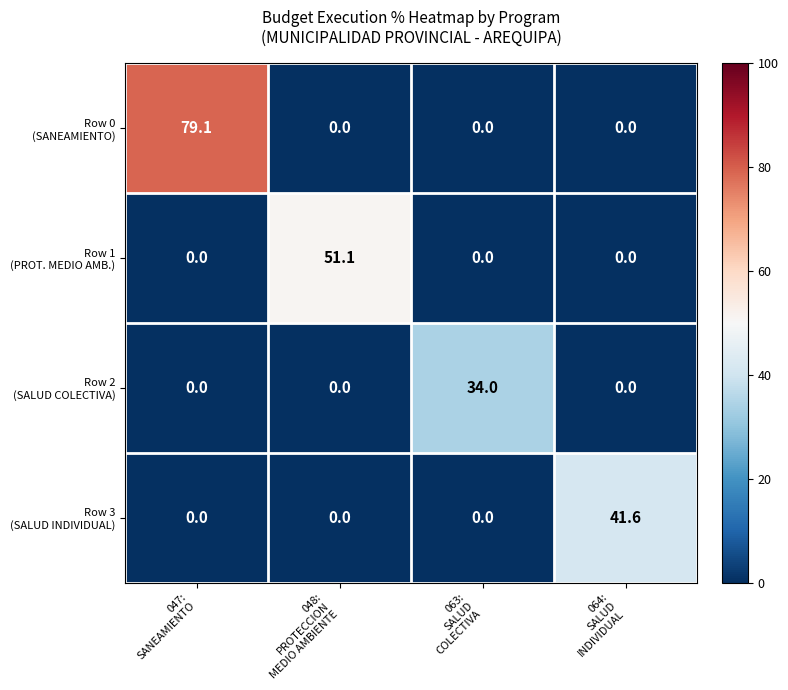

At how many categories does at least one series exceed 41?

3